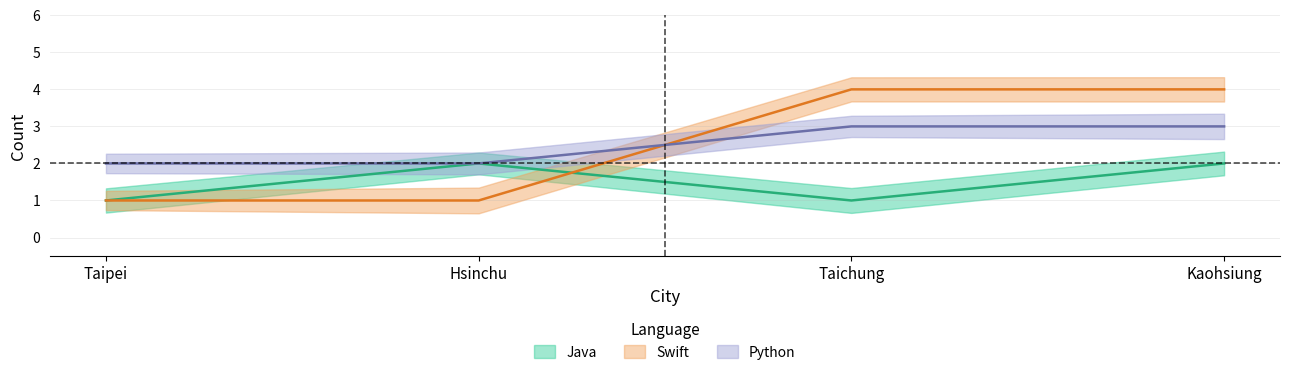

How many data points does each series have?

4